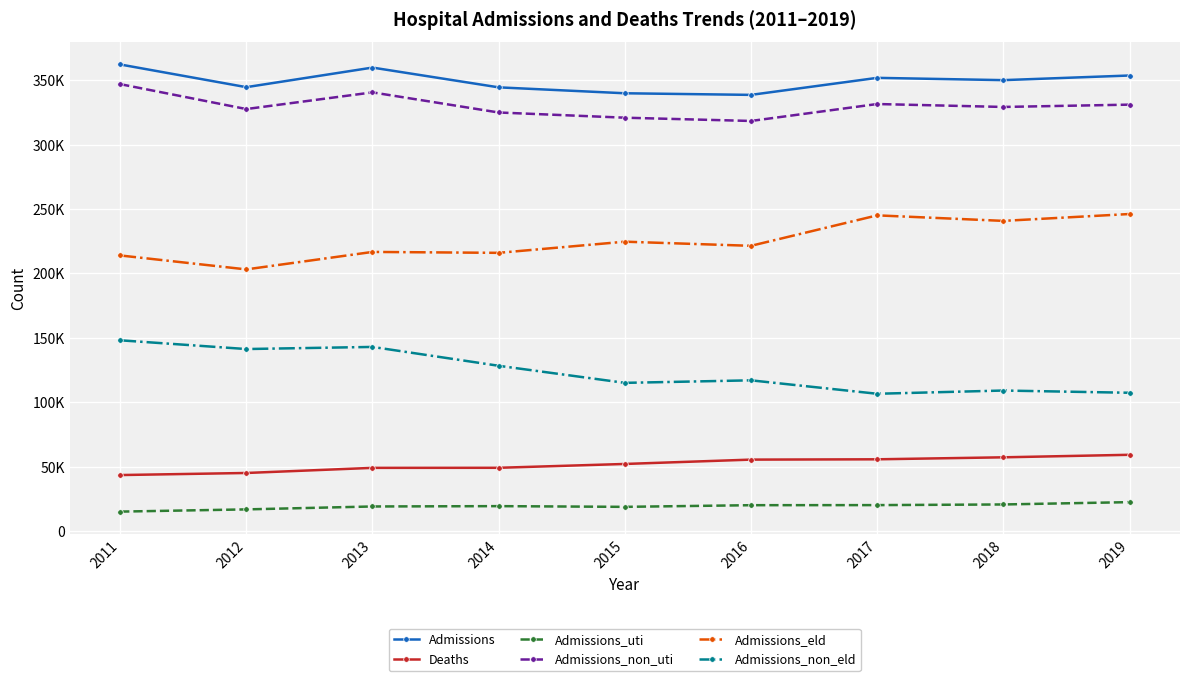

Rank the series at 2016 from highest to lowest value.

Admissions, Admissions_non_uti, Admissions_eld, Admissions_non_eld, Deaths, Admissions_uti